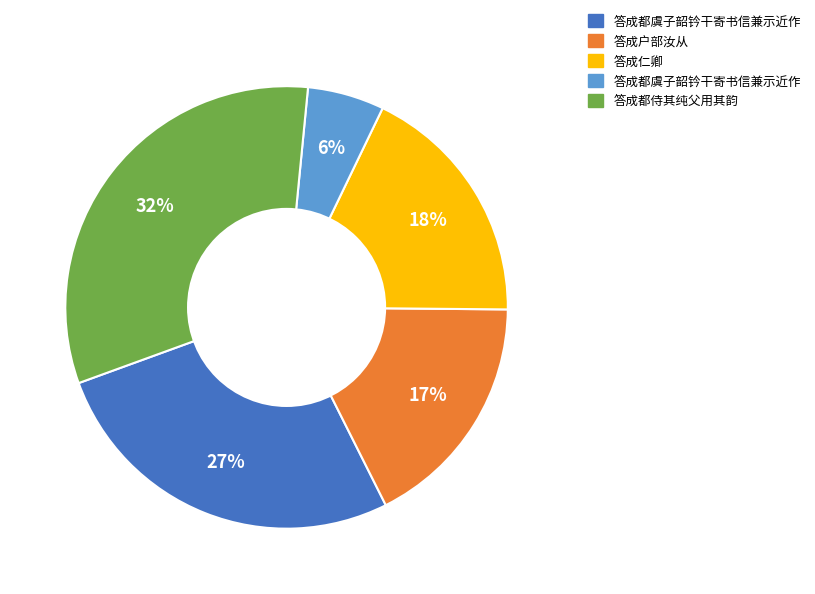

Does any single category account for the majority?

No